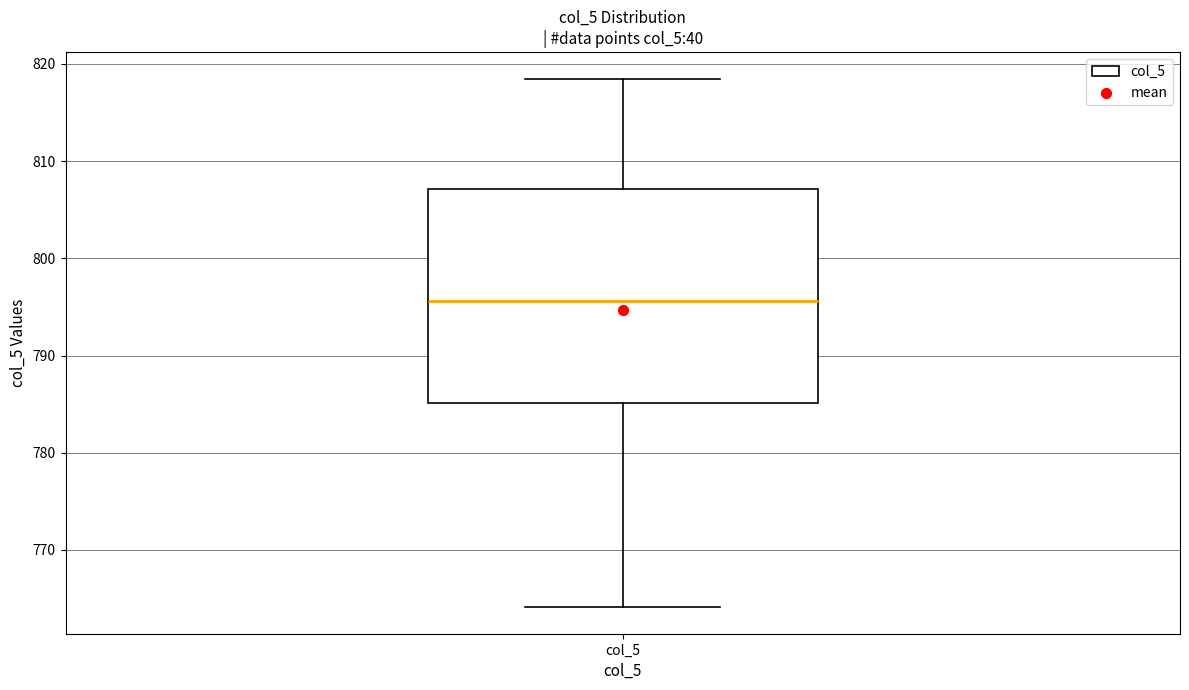

Where is the lower edge of the box for col_5 on the y-axis? The values are not printed on the chart, so give them approximately, as read against the axis.

785